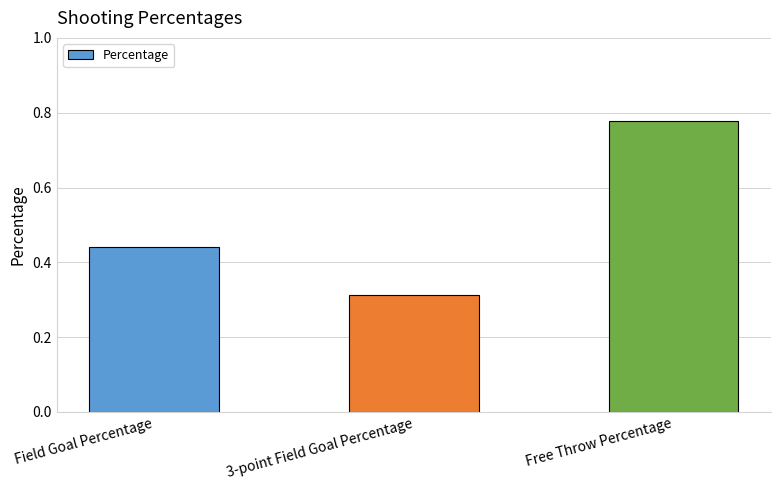

What is the difference between the values at 3-point Field Goal Percentage and Field Goal Percentage?

0.1